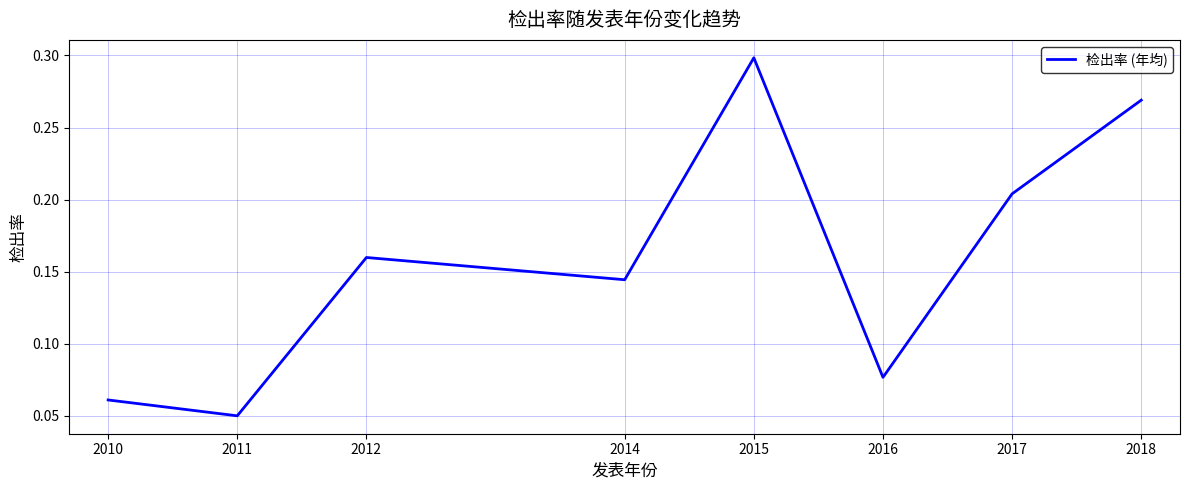

Is it true that the value at 2018 is 0.1?

False